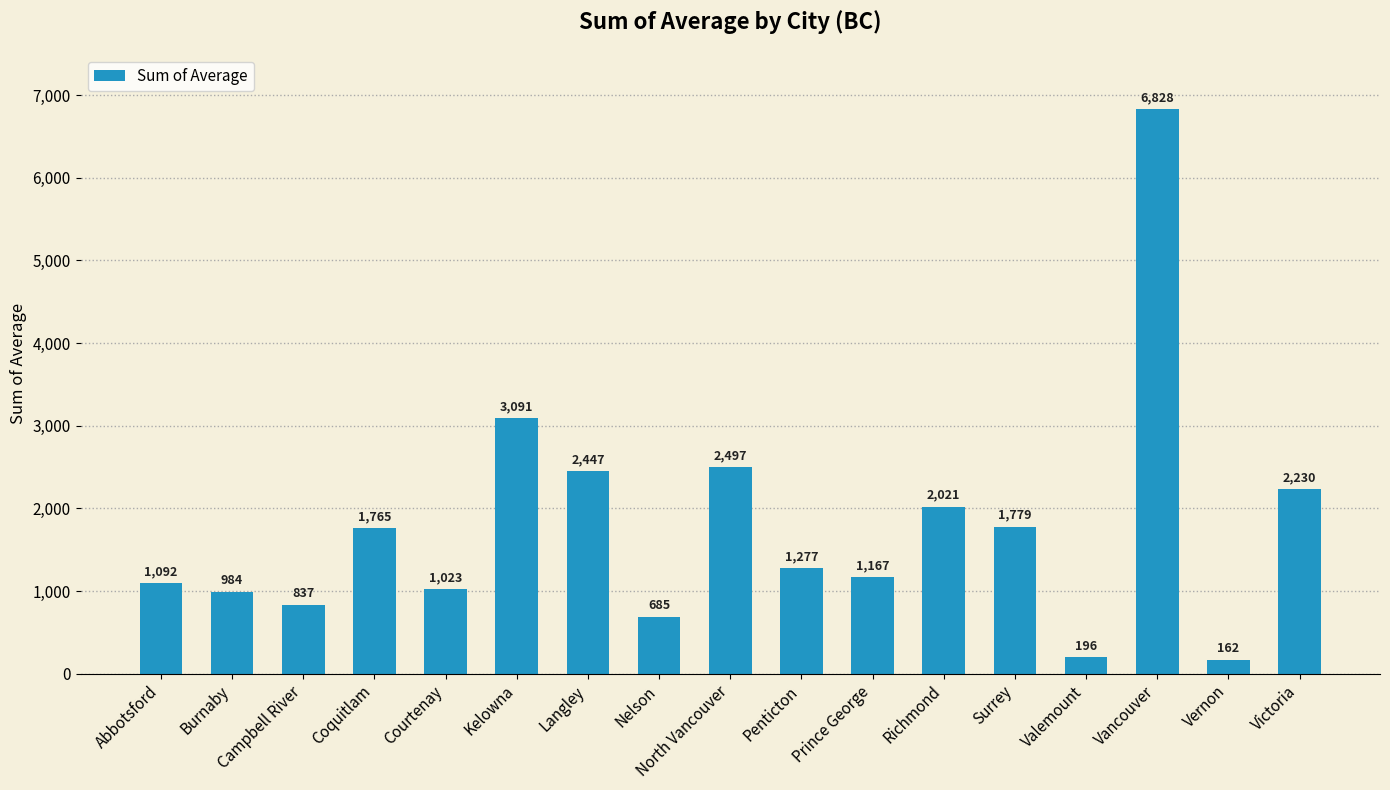

What position from the right is Valemount?

4